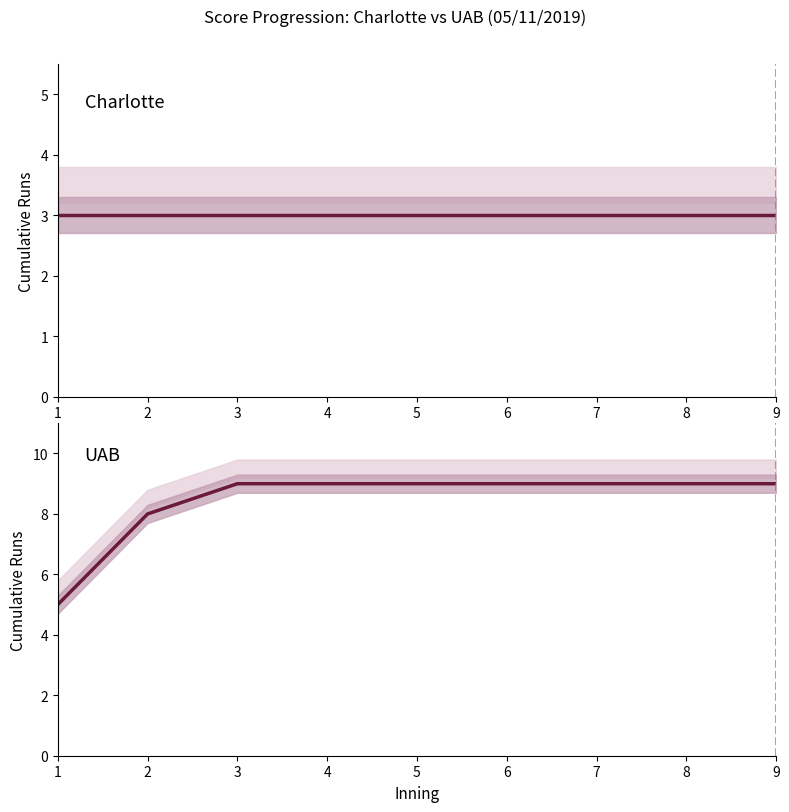

At which label is UAB closest to 7?

2